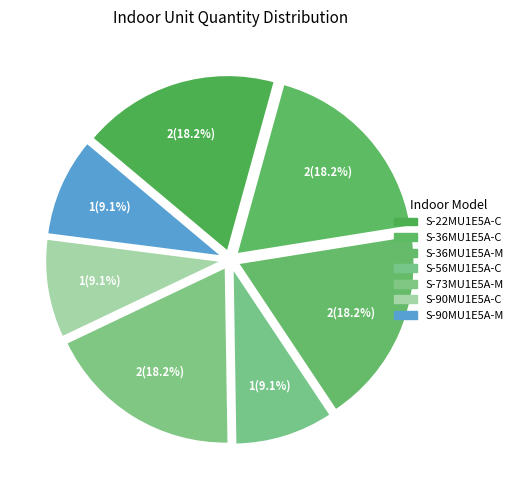

To the nearest percent, what is the difference between the largest and smallest slice percentages?

9%